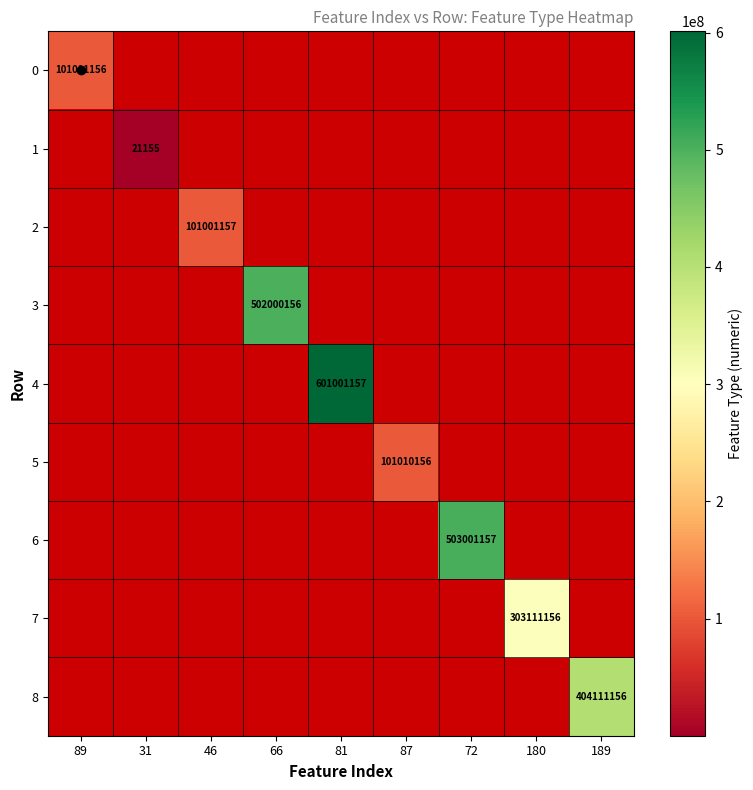

True or false: 1 has a value of 34174 at 31.

False